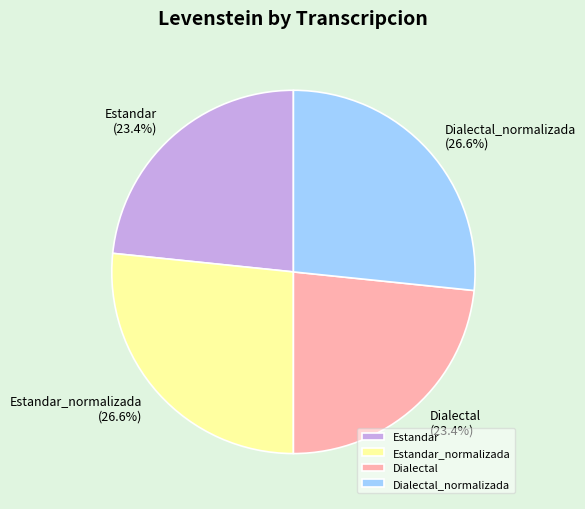

Which has a higher value, Dialectal or Dialectal_normalizada?

Dialectal_normalizada